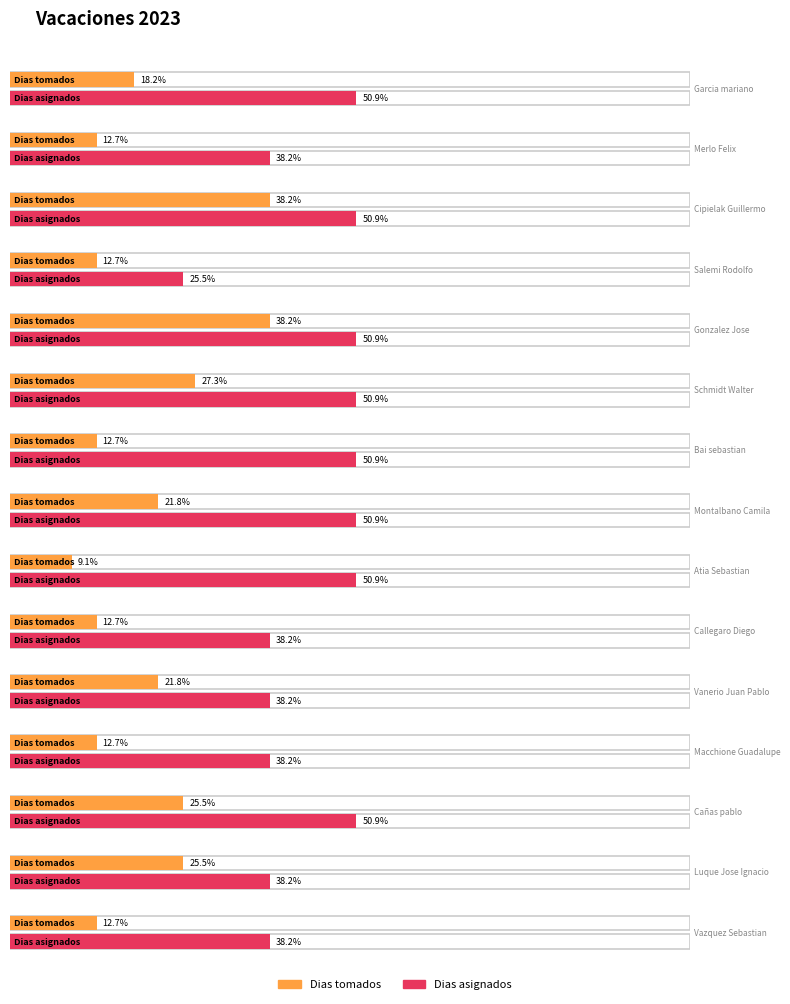

What is the minimum value for Dias tomados?

5